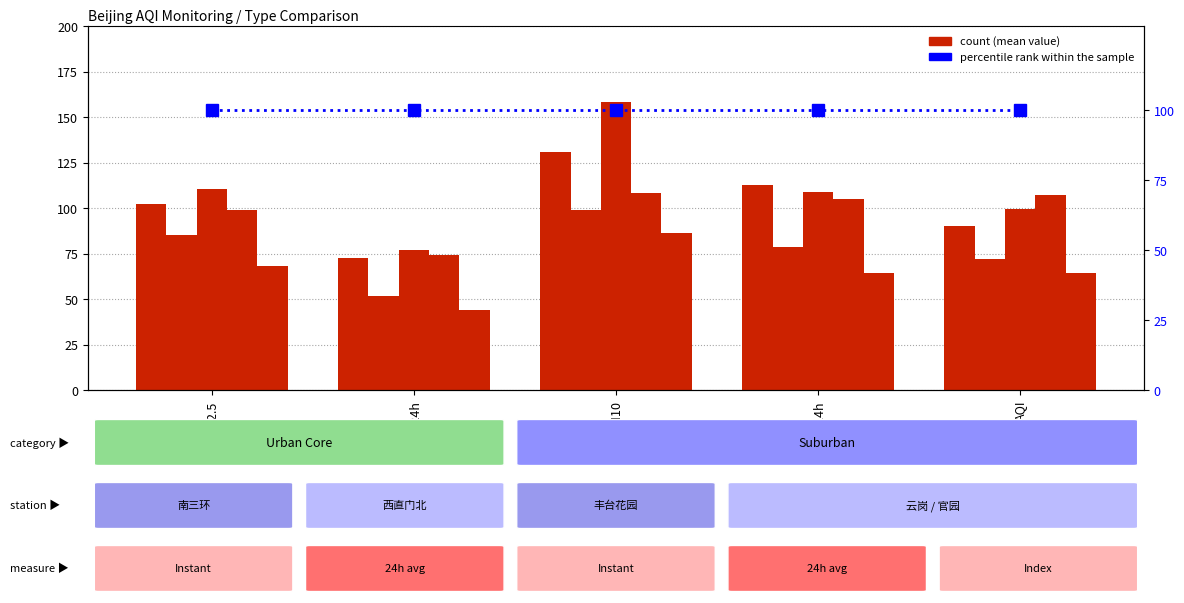

What is the label of the 2nd bar from the left?

PM2.5_24h